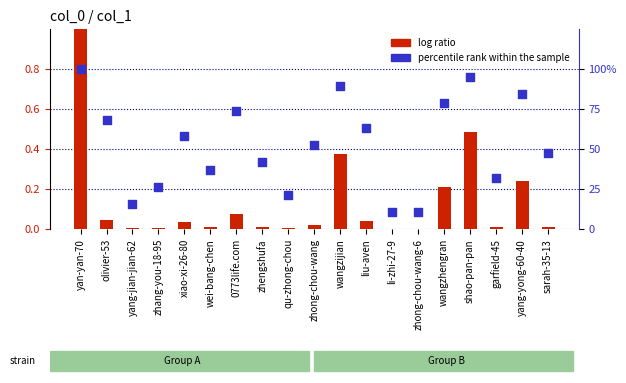

Which series reaches the maximum Y coordinate?

log ratio